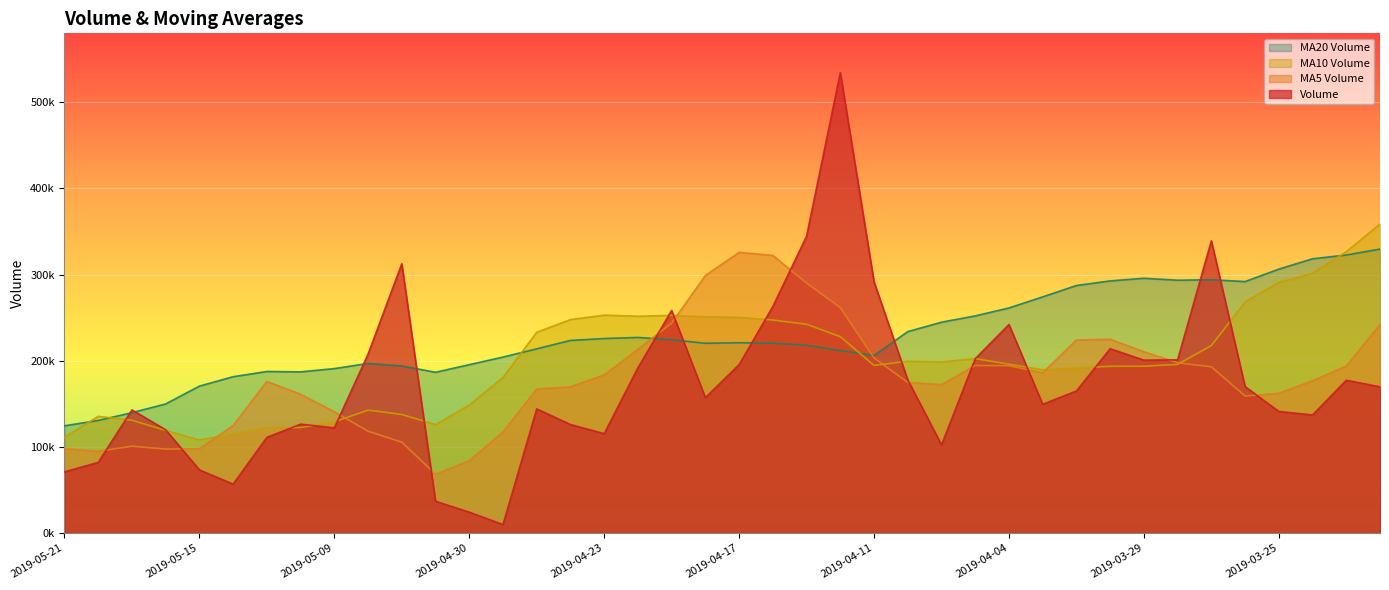

Where is the first local maximum for v_ma10?

2019-05-20